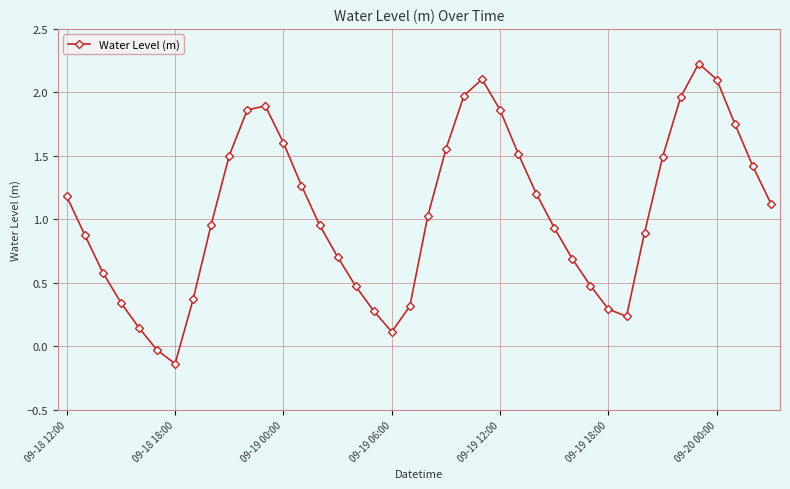

What is the difference between the maximum and second lowest values?

2.3